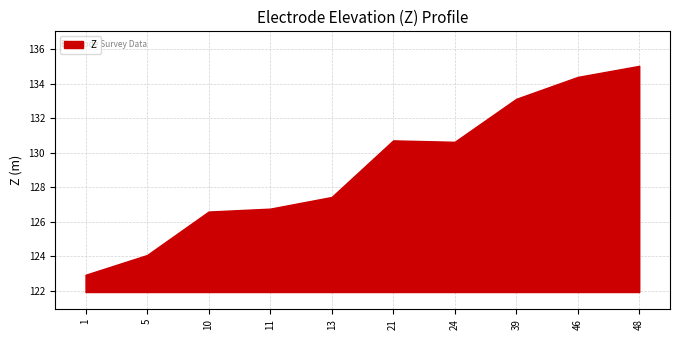

Rank the categories by value from highest to lowest.

48, 46, 39, 21, 24, 13, 11, 10, 5, 1